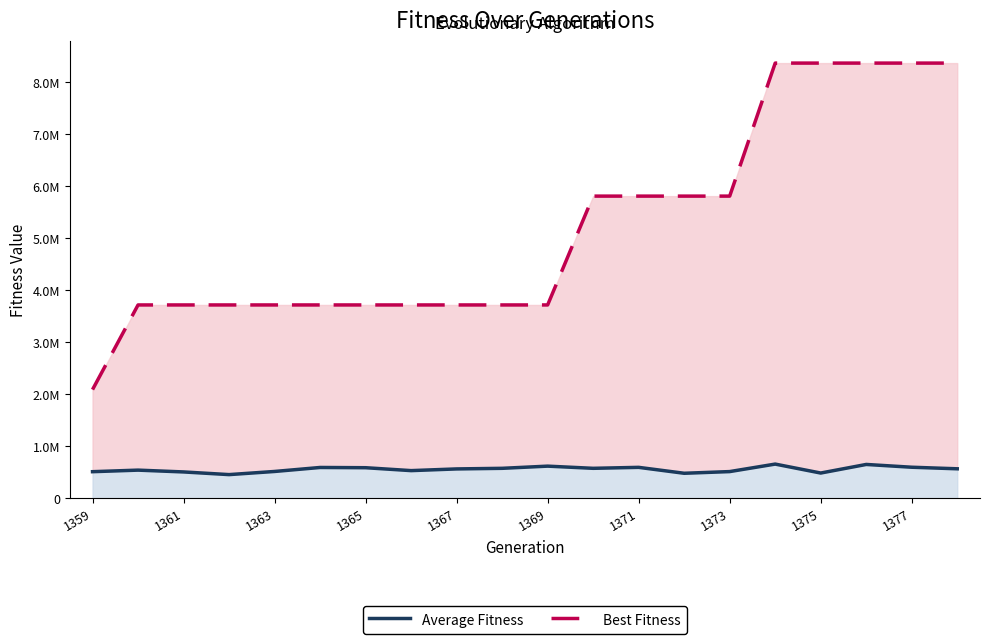

What is the maximum value shown in the chart?

8365644.0